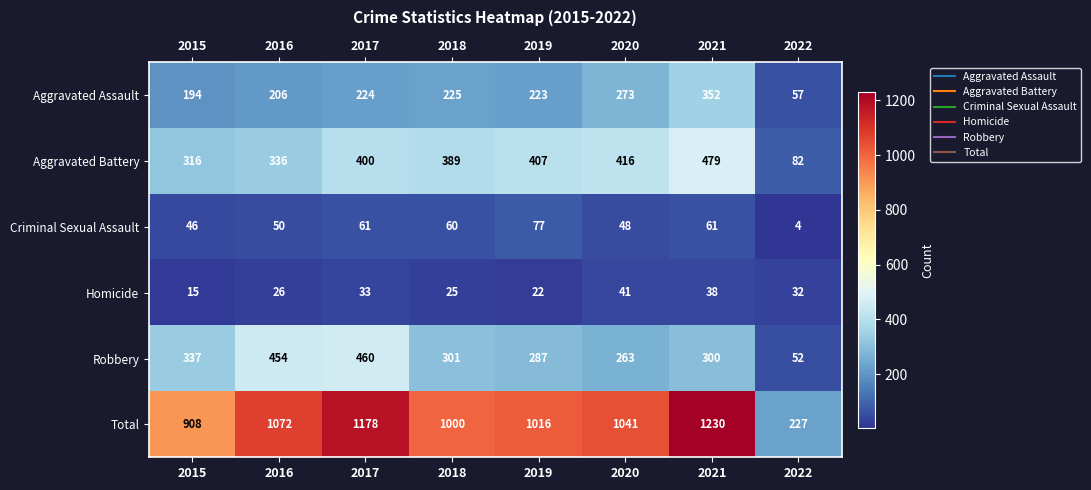

True or false: Aggravated Assault has a value of 63 at 2019.

False